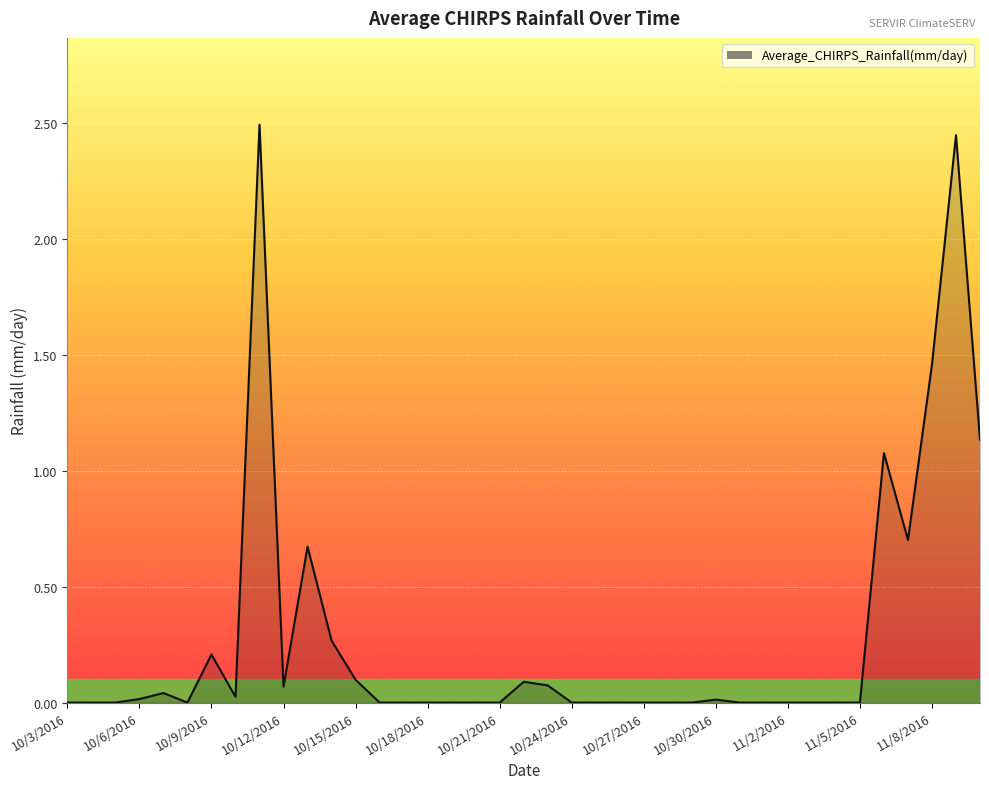

What is the maximum value shown in the chart?

2.5